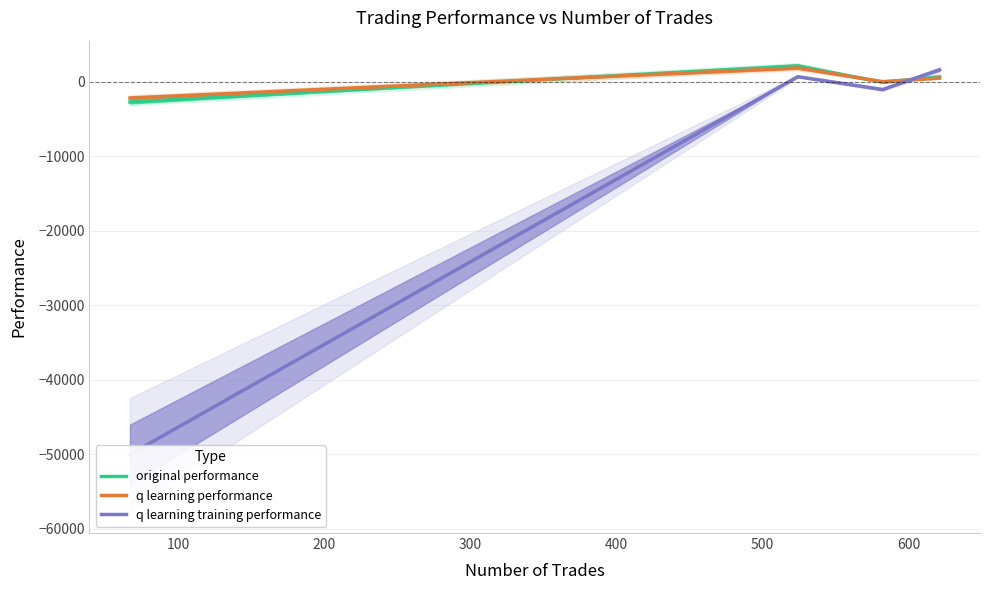

What is the value of the q learning performance point at the 3rd from the left?

22.1